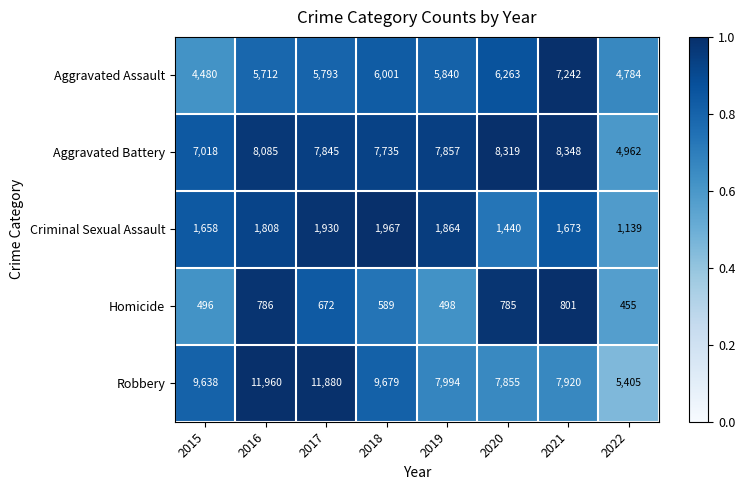

True or false: Aggravated Battery has a value of 2779 at 2022.

False